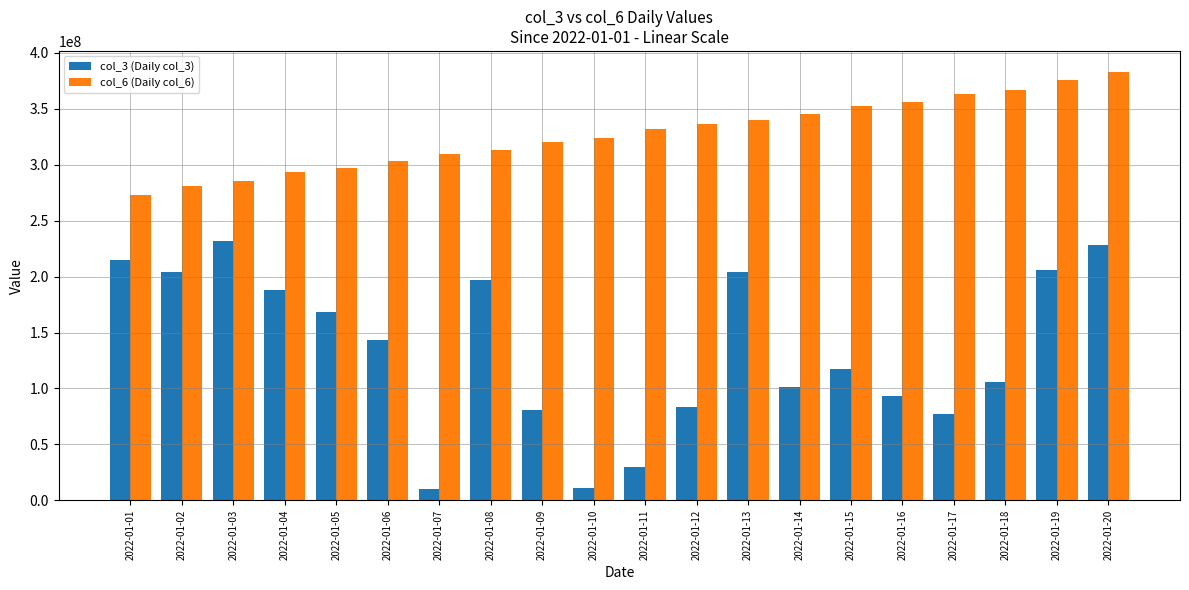

Does the chart contain stacked bars?

No